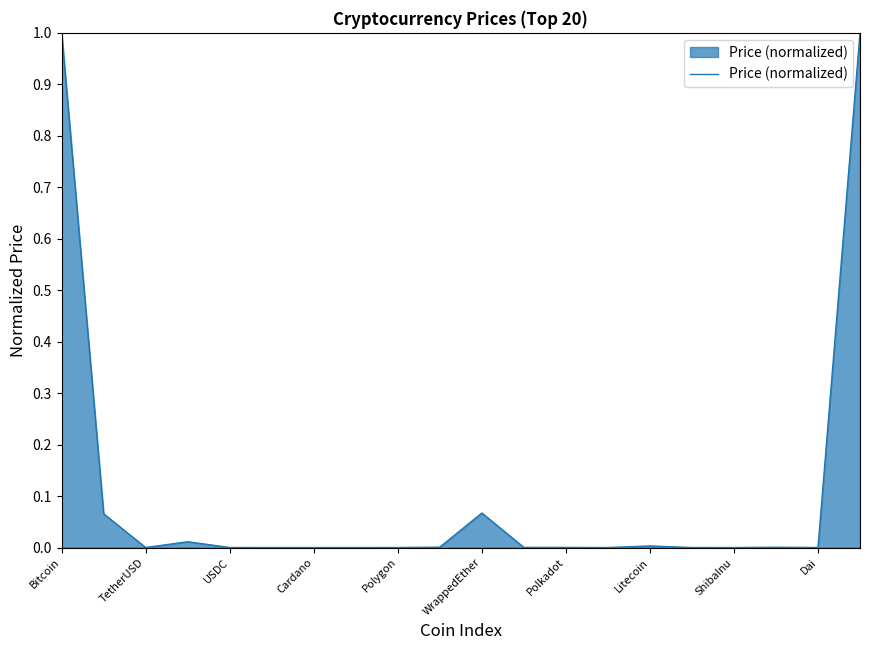

What is the sum of all values?

2.1